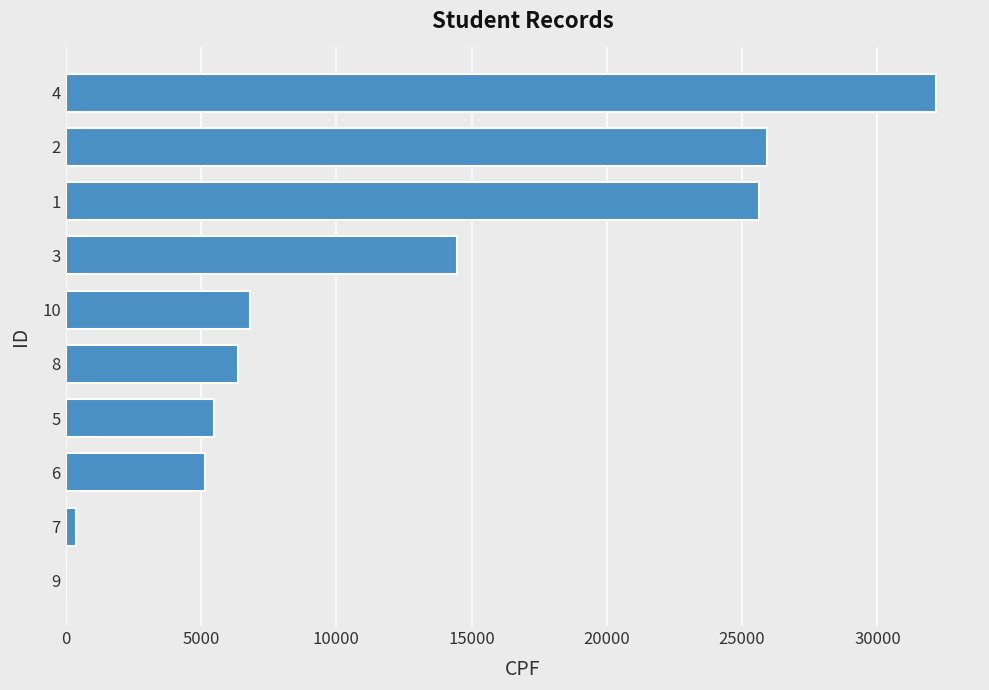

Reading bottom to top, list all the values displayed in this chart.

9=23	7=370	6=5166	5=5492	8=6370	10=6800	3=14466	1=25624	2=25928	4=32183